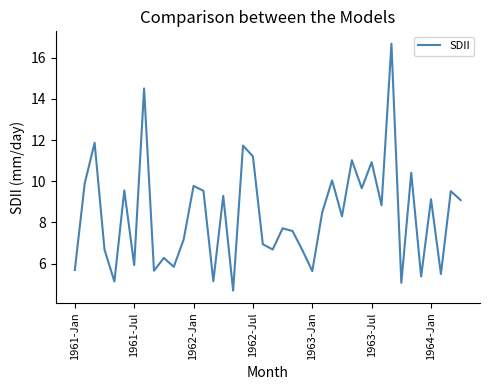

What is the minimum value shown in the chart?

4.7